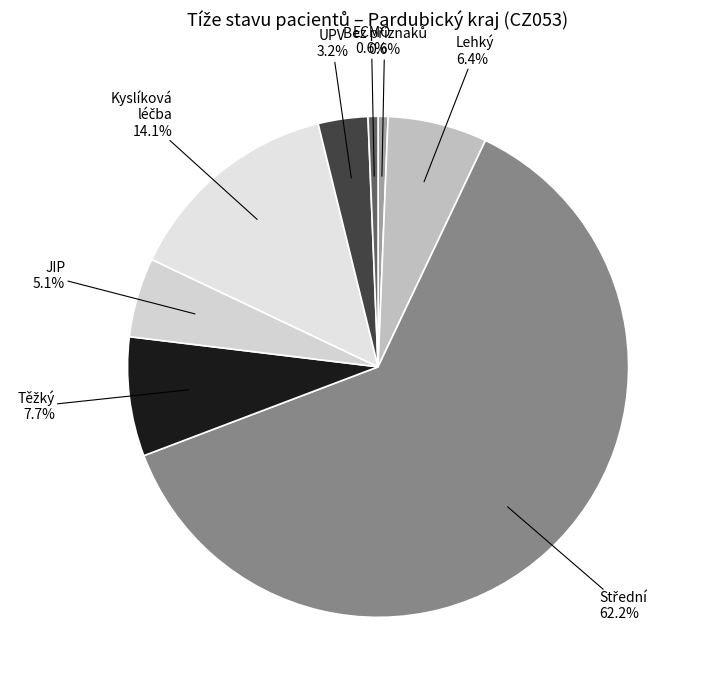

How many slices are in this pie chart?

8